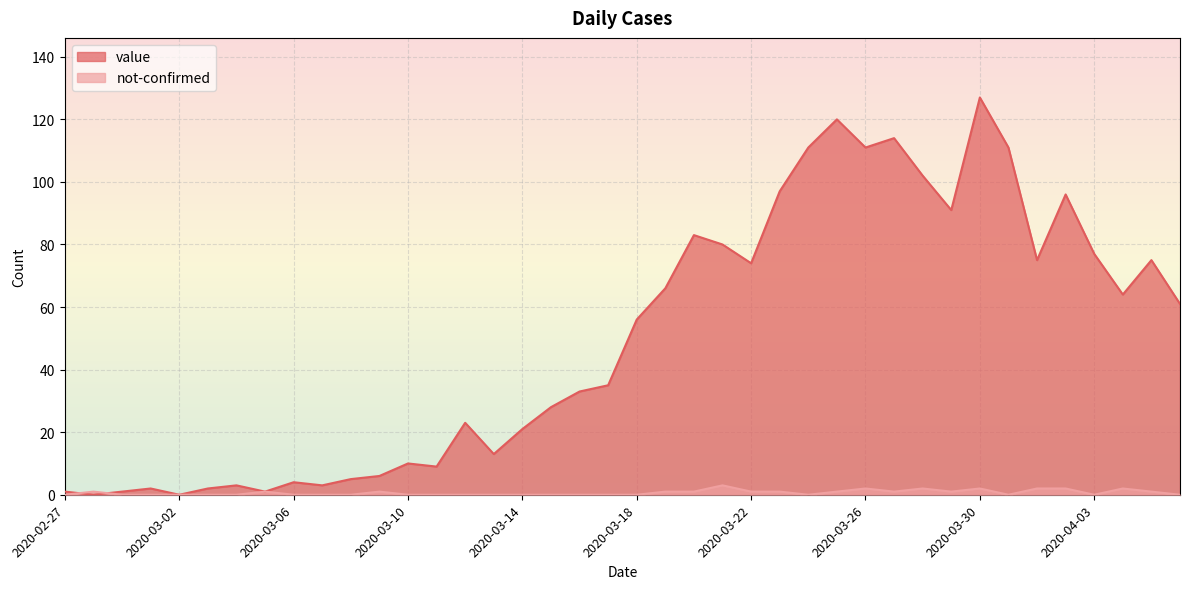

Which has a higher value, 2020-03-10 or 2020-03-27?

2020-03-27